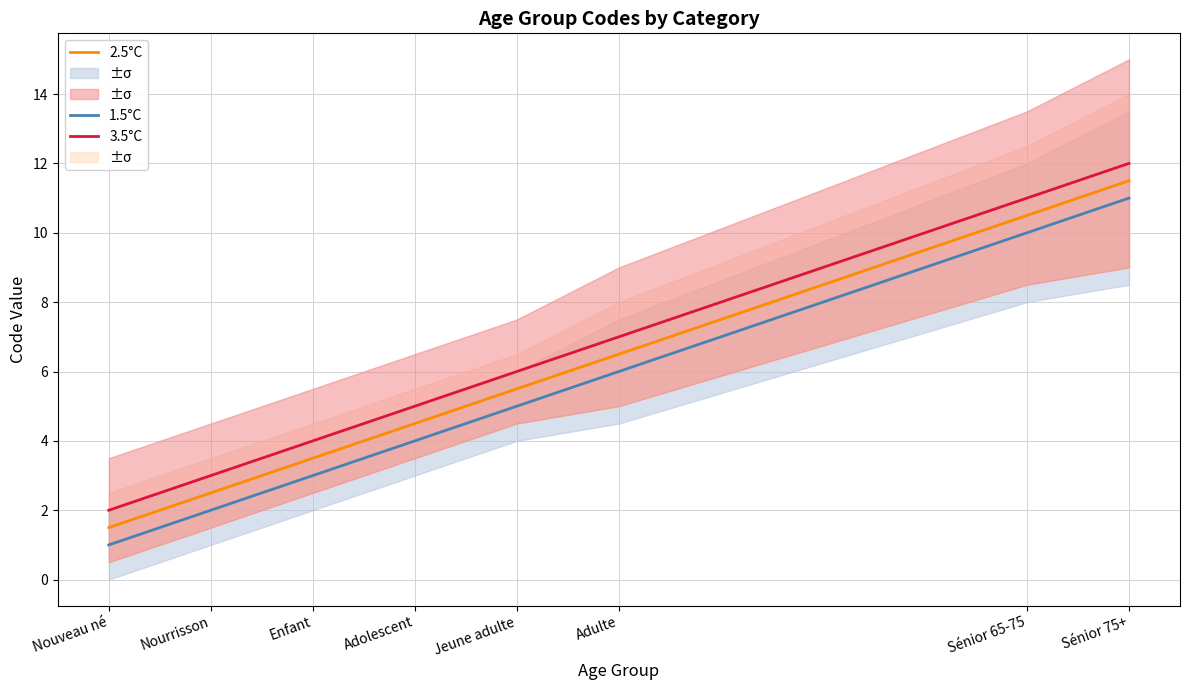

How many lines are shown in the chart?

3